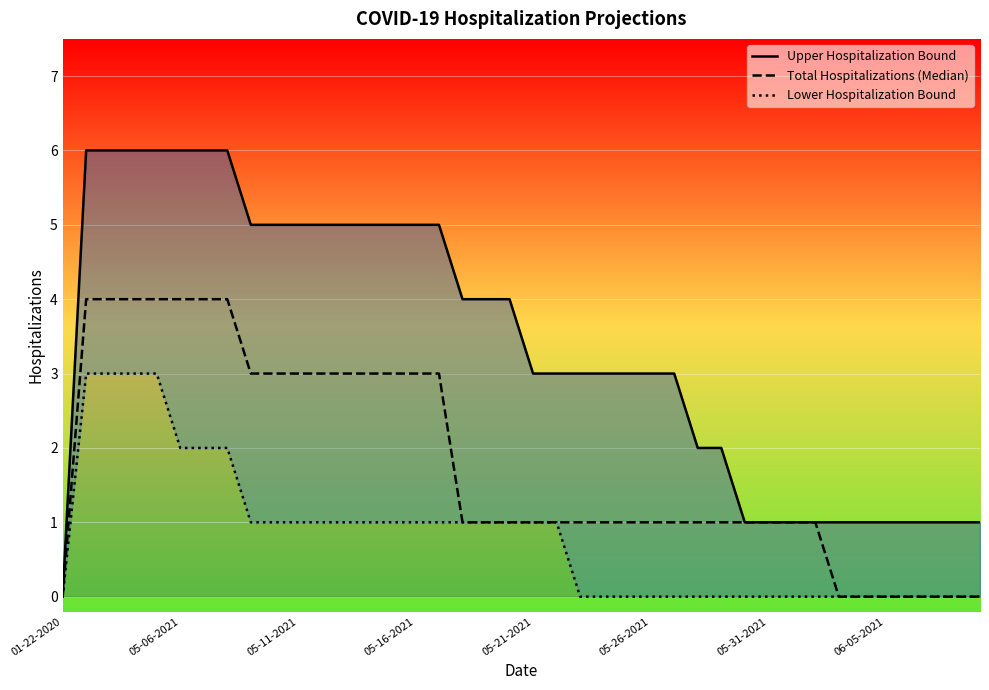

True or false: Total Hospitalizations (Median) has a value of 1 at 31.

True